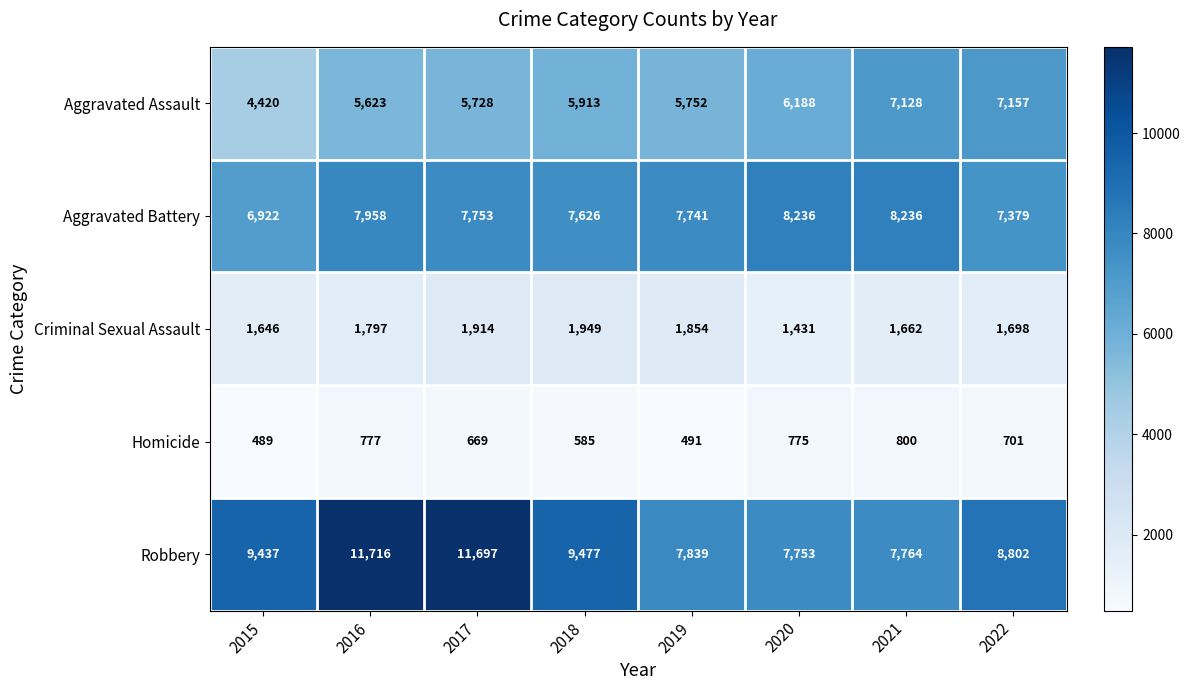

What is the difference between the maximum and minimum values in the Aggravated Assault series?

2737